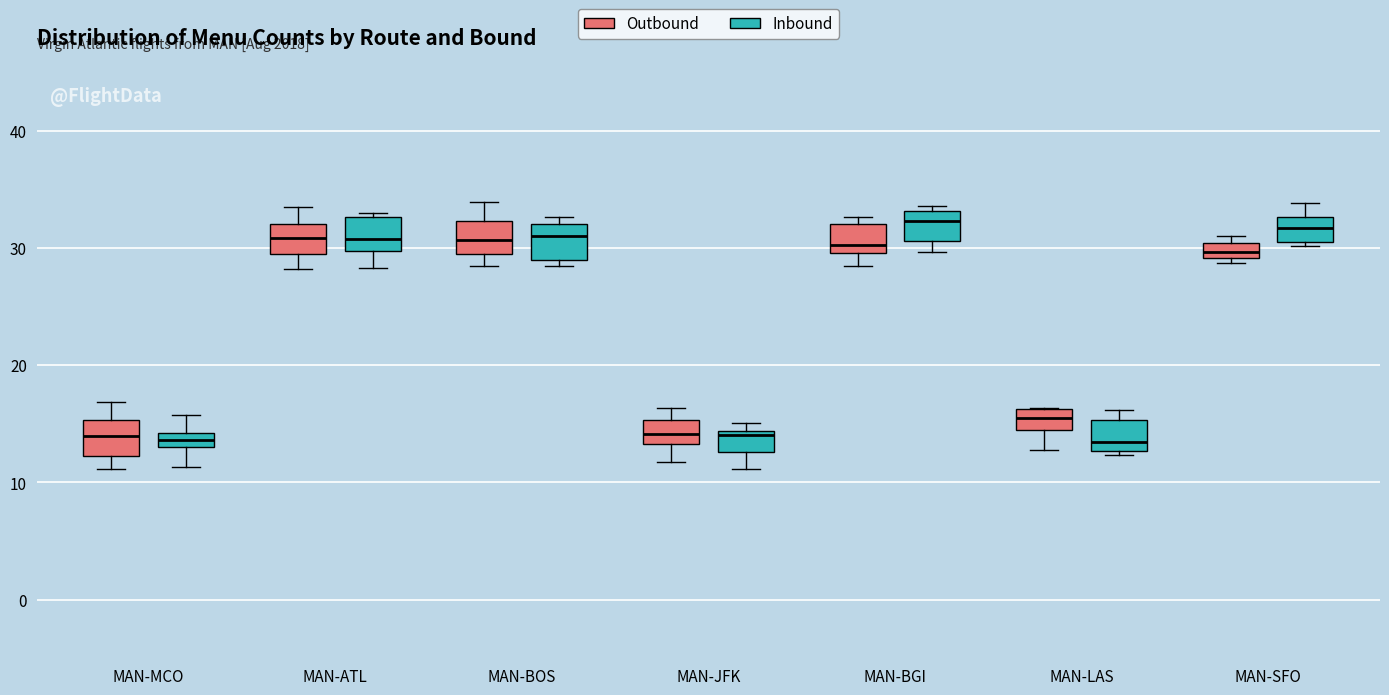

Where is the lower edge of the box for MAN-JFK (Inbound) on the y-axis? The values are not printed on the chart, so give them approximately, as read against the axis.

13